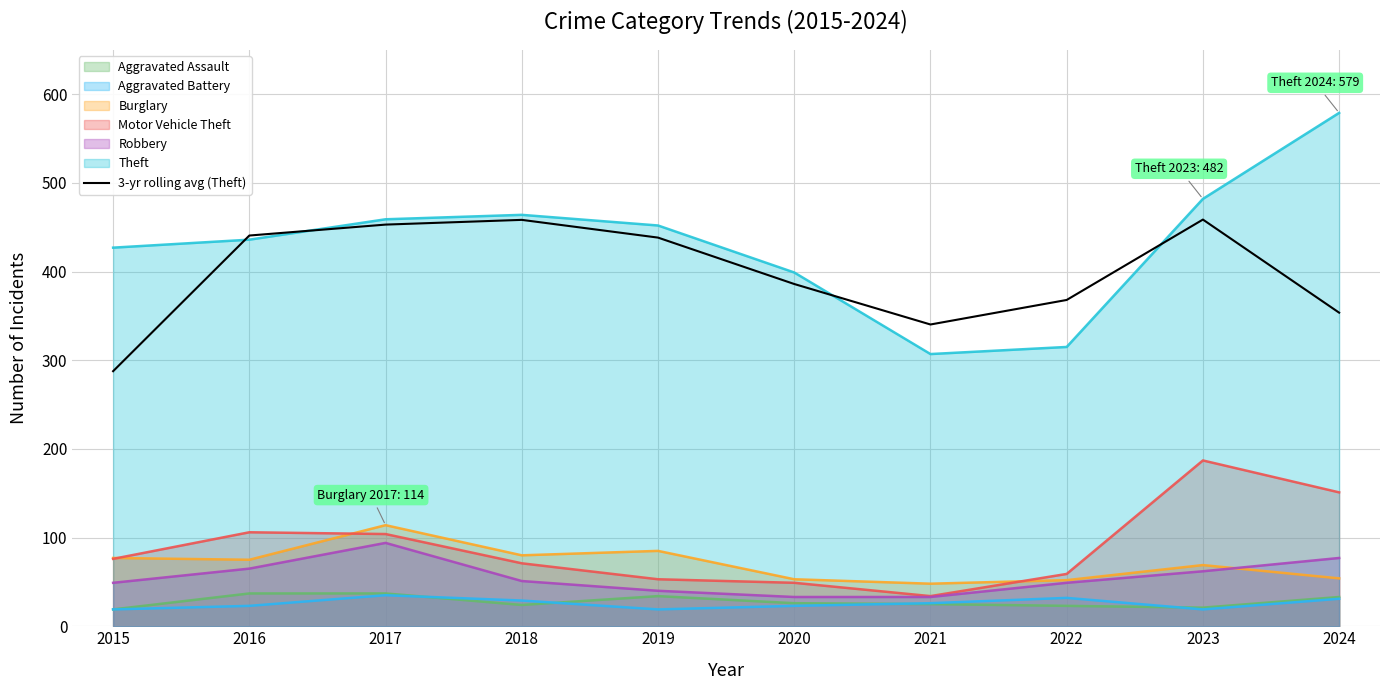

What is the ratio of the value at 2015 to the value at 2019?

0.7